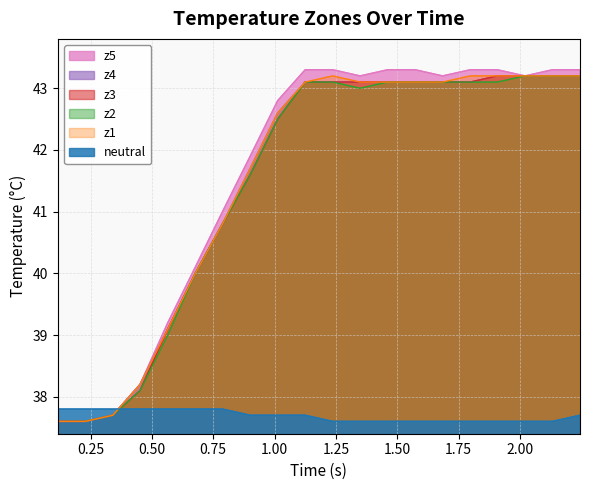

Which series has the largest range (max minus min)?

z5